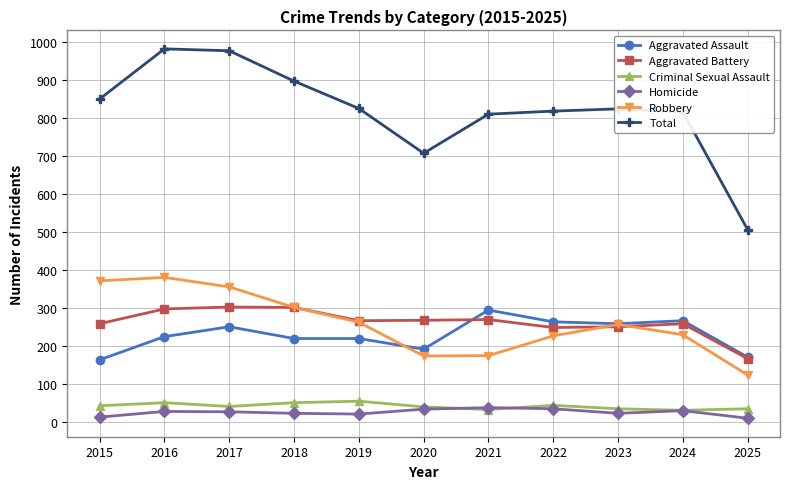

What is the value of the Aggravated Assault point at the 11th from the left?

171